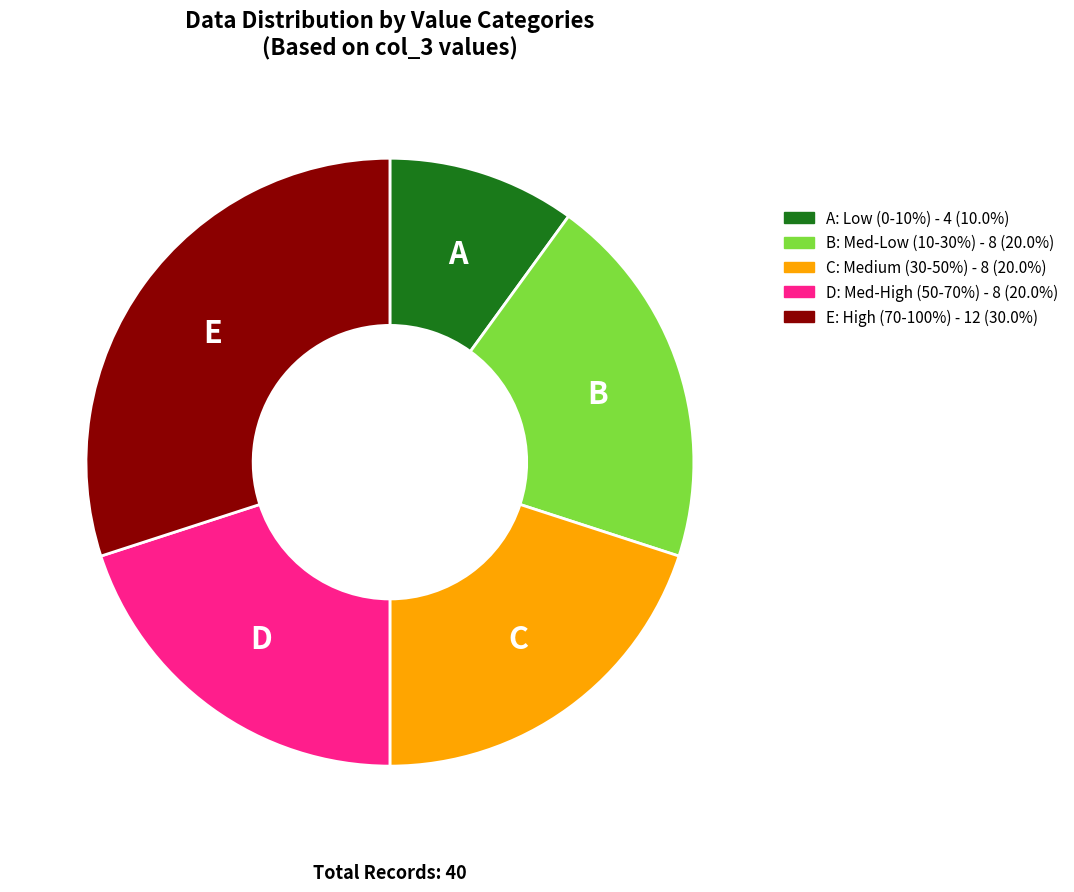

Is there any slice that represents more than half of the pie?

No